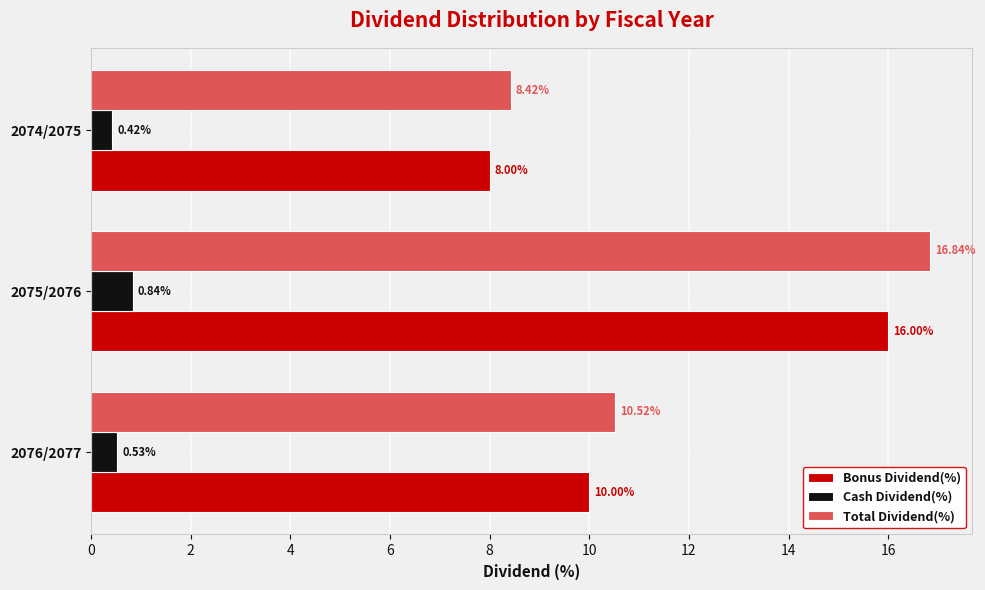

What is the difference between the maximum and minimum values in the Bonus Dividend(%) series?

8.0